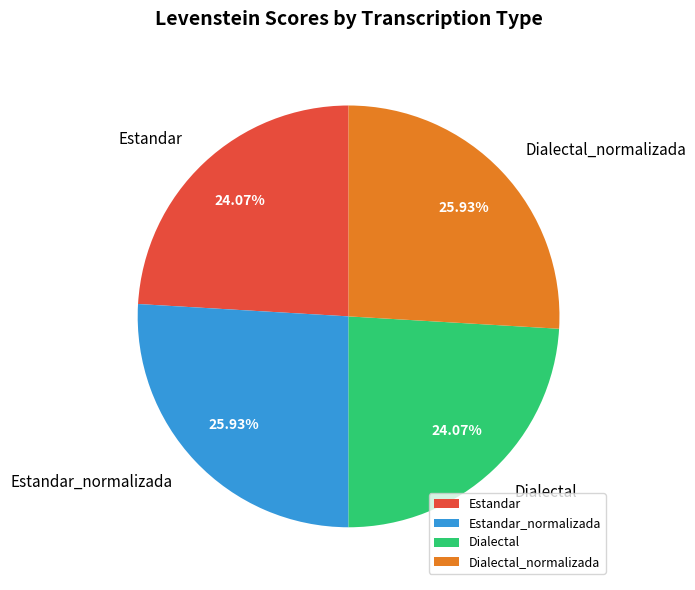

To the nearest percent, what percentage of the pie is Estandar?

24%